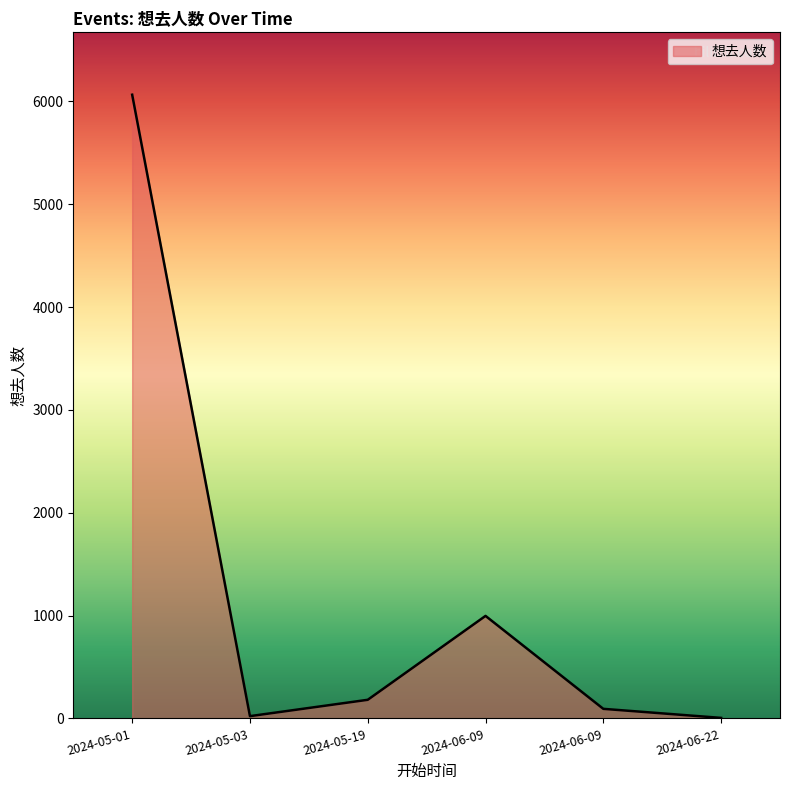

What is the minimum value shown in the chart?

5